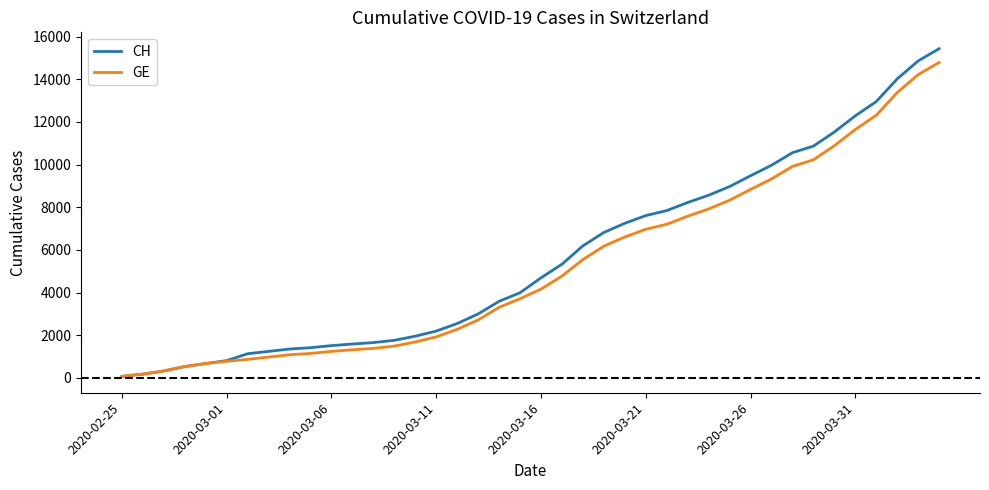

What is the maximum value shown in the chart?

15433